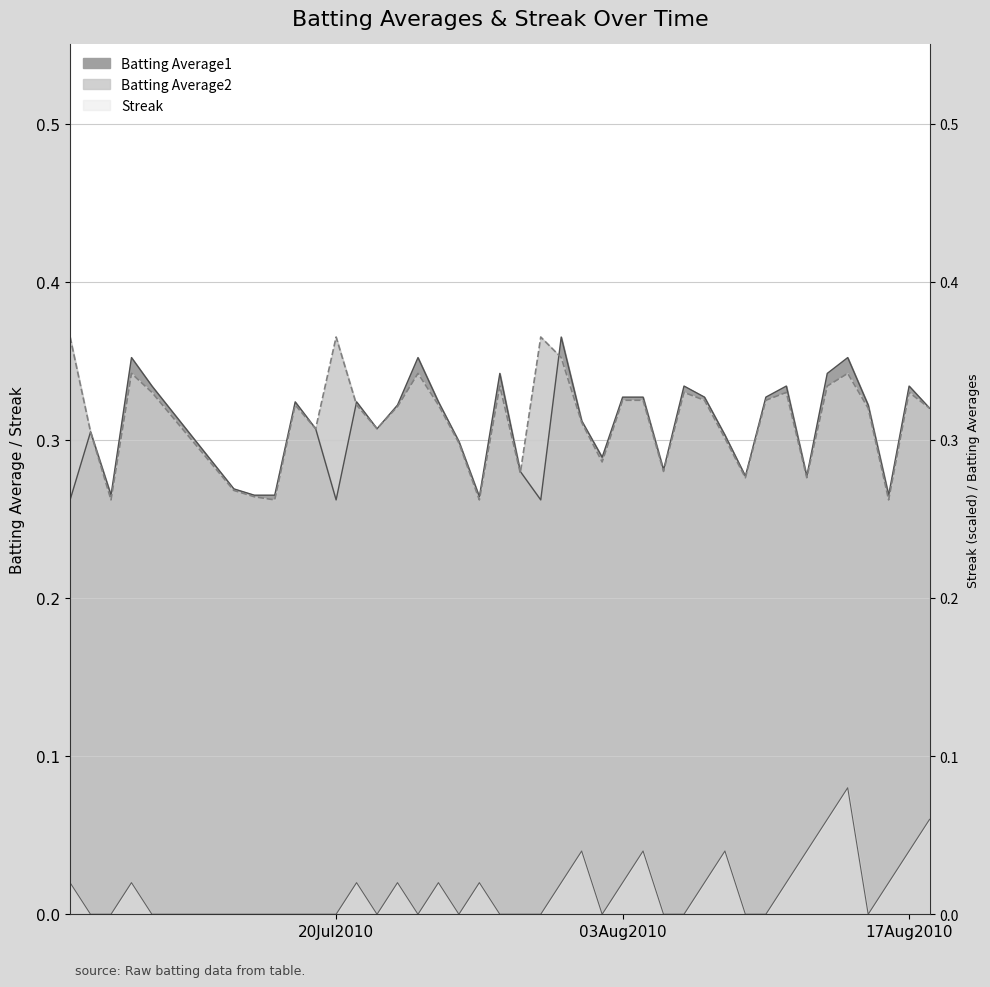

At which category is the sum across all series the highest?

2010-08-14